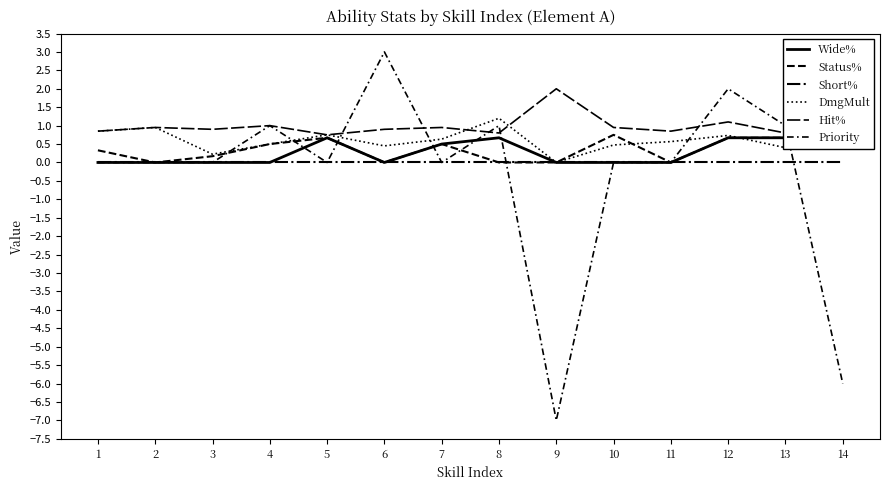

Does the chart have visible grid lines?

No